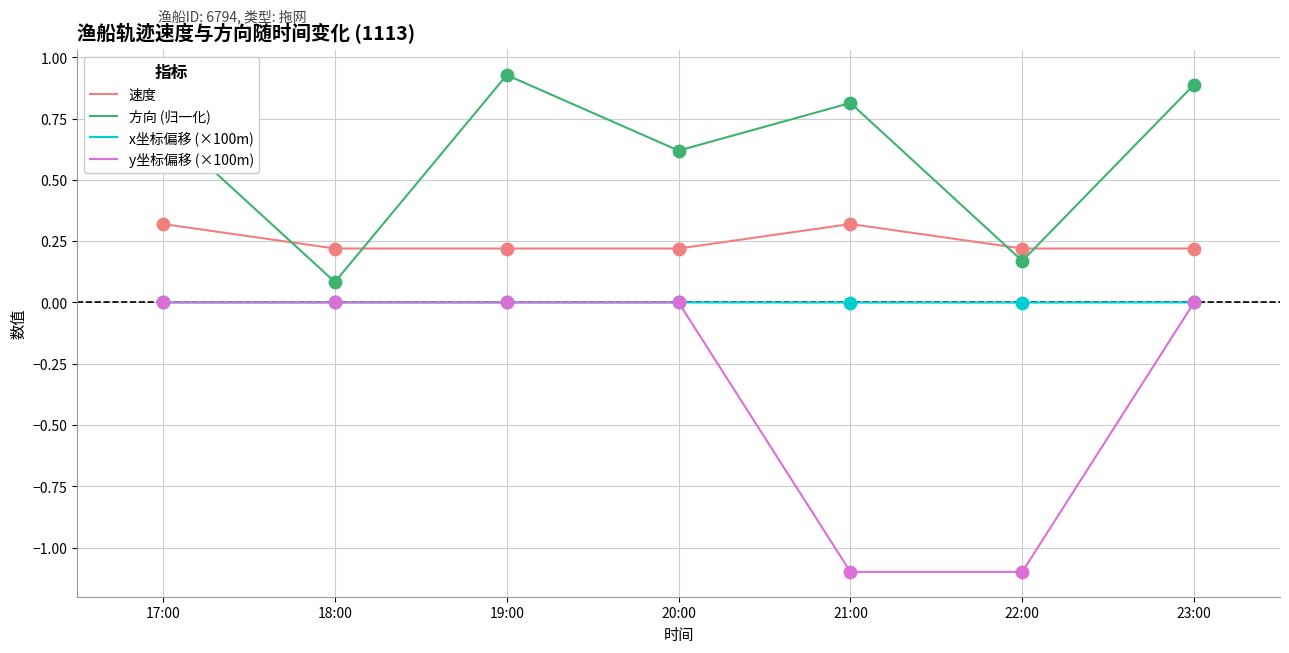

Which series has the largest range (max minus min)?

y坐标偏移 (×100m)